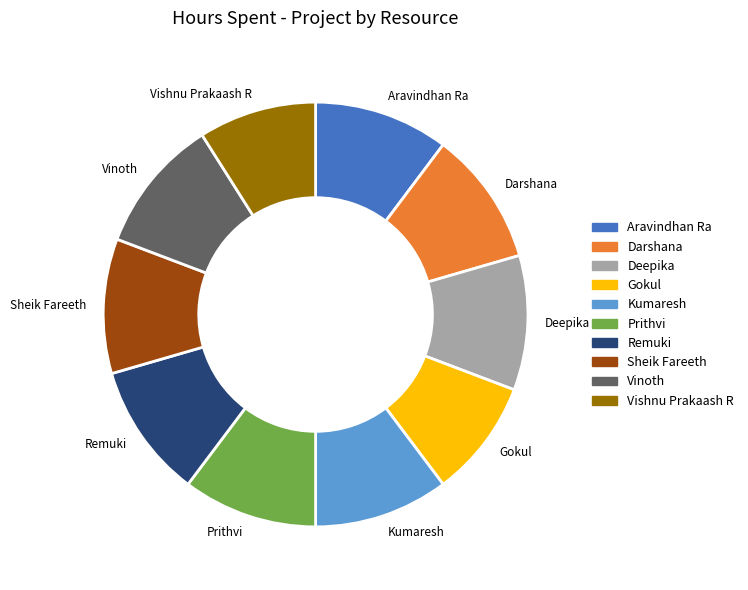

Combined, do Remuki and Aravindhan Ra account for over 50%?

No